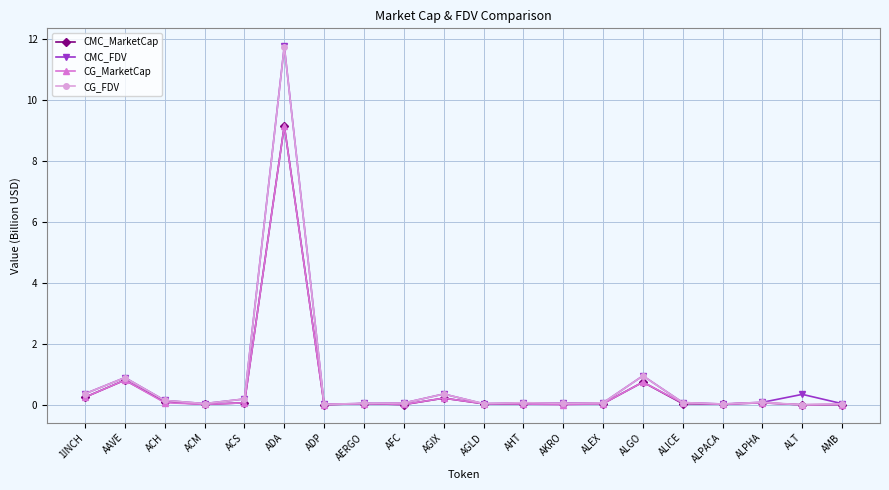

True or false: CMC_MarketCap has more than 1 interior local peaks.

True